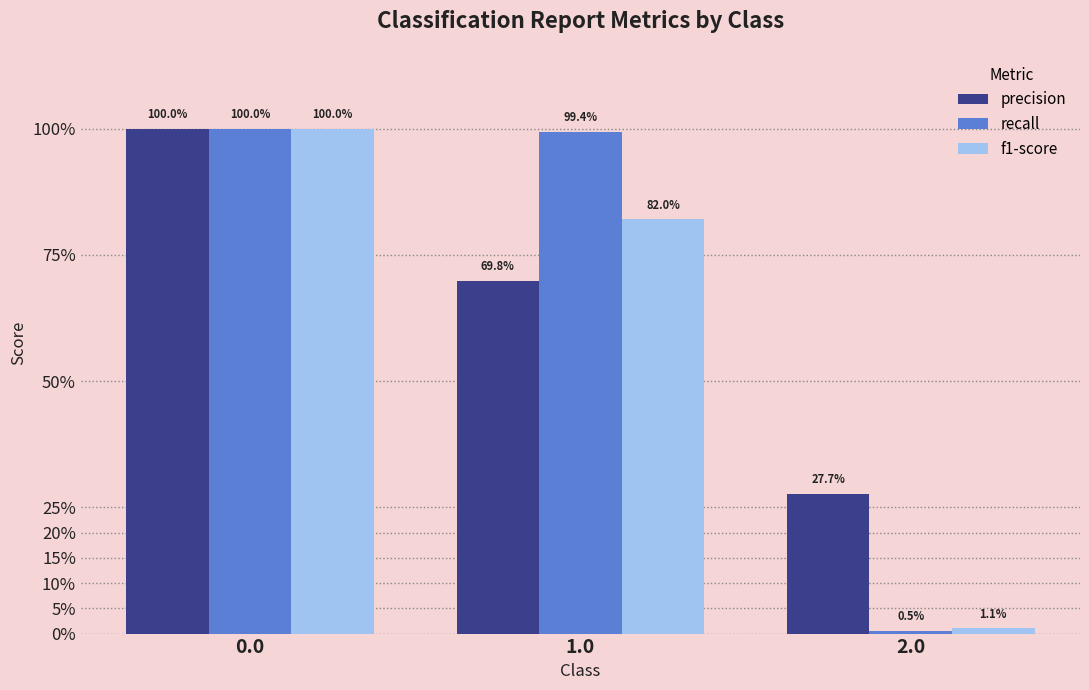

What are all the series names shown in the legend?

precision, recall, f1-score